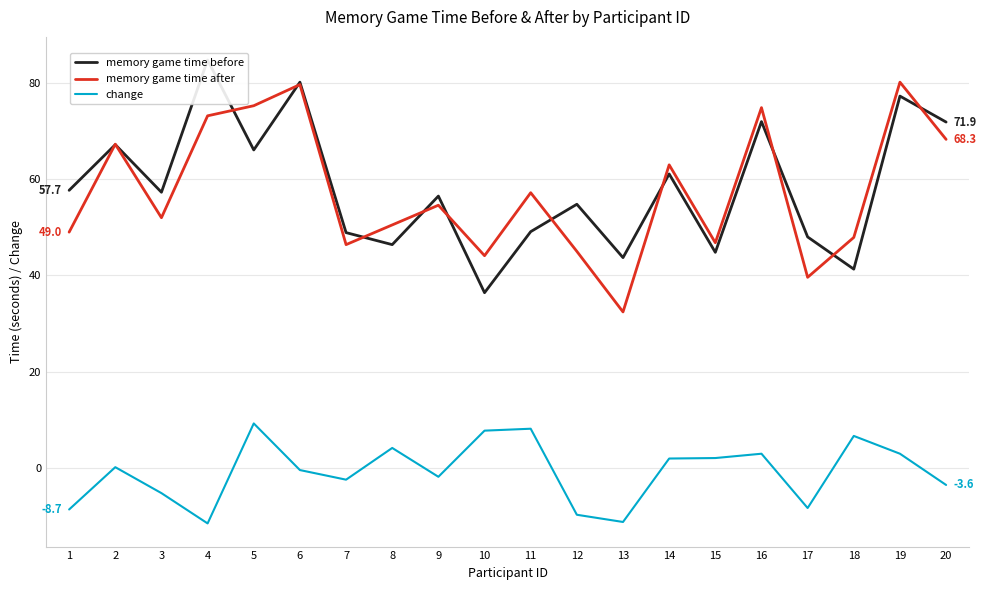

Which category has the highest value in the memory game time after series?

19